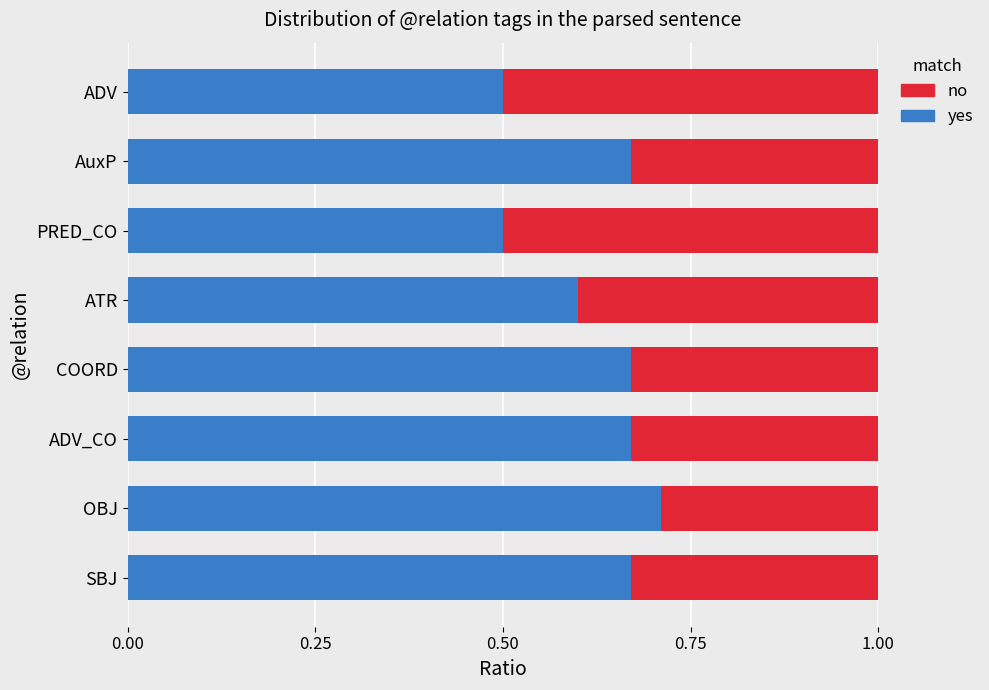

What is the total value across all series at ADV_CO?

1.0